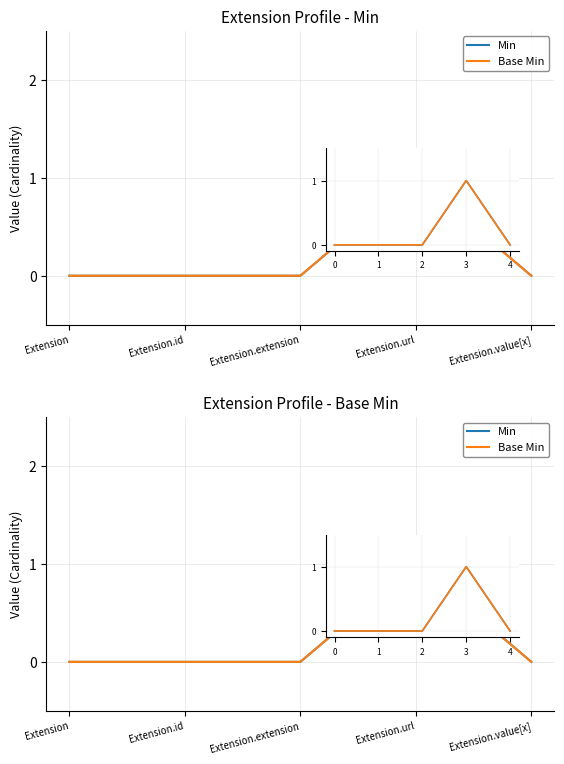

Is it true that Min equals 0 at Extension.value[x]?

False